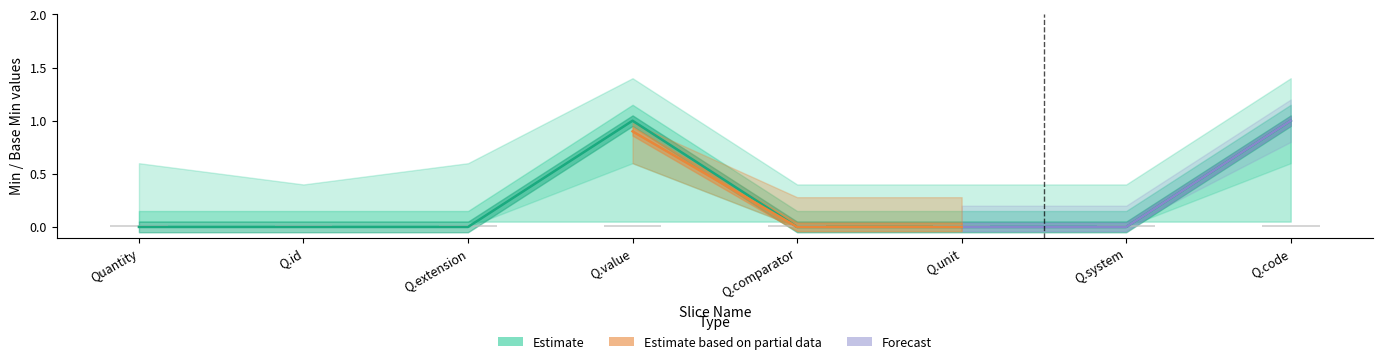

How many data points does each series have?

8